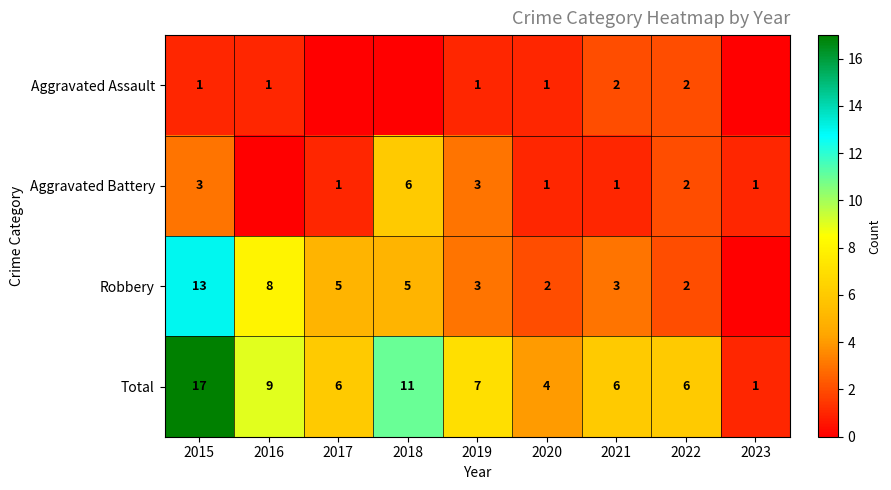

At how many categories does at least one series exceed 6?

4